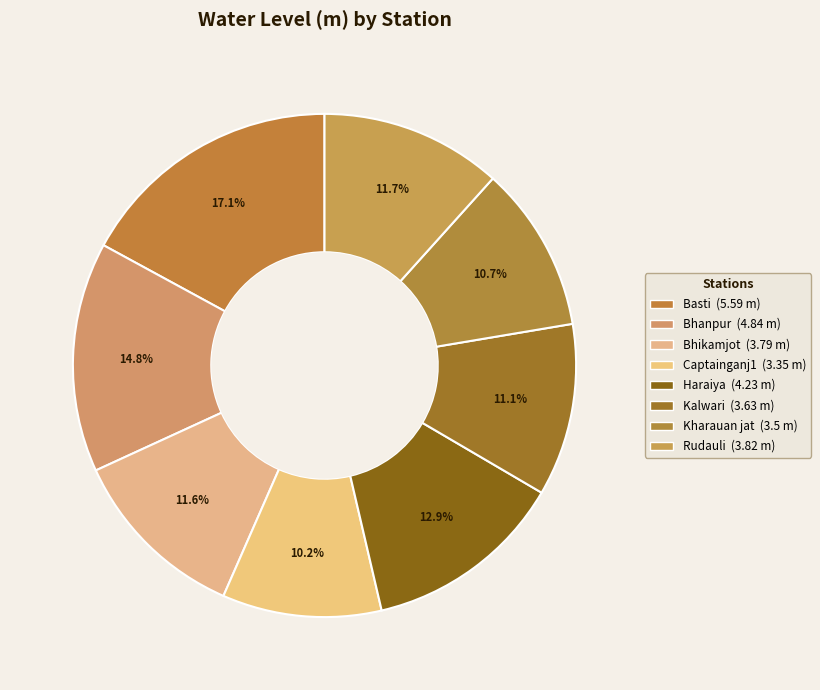

What percentage is the Kalwari slice, to the nearest percent?

11%